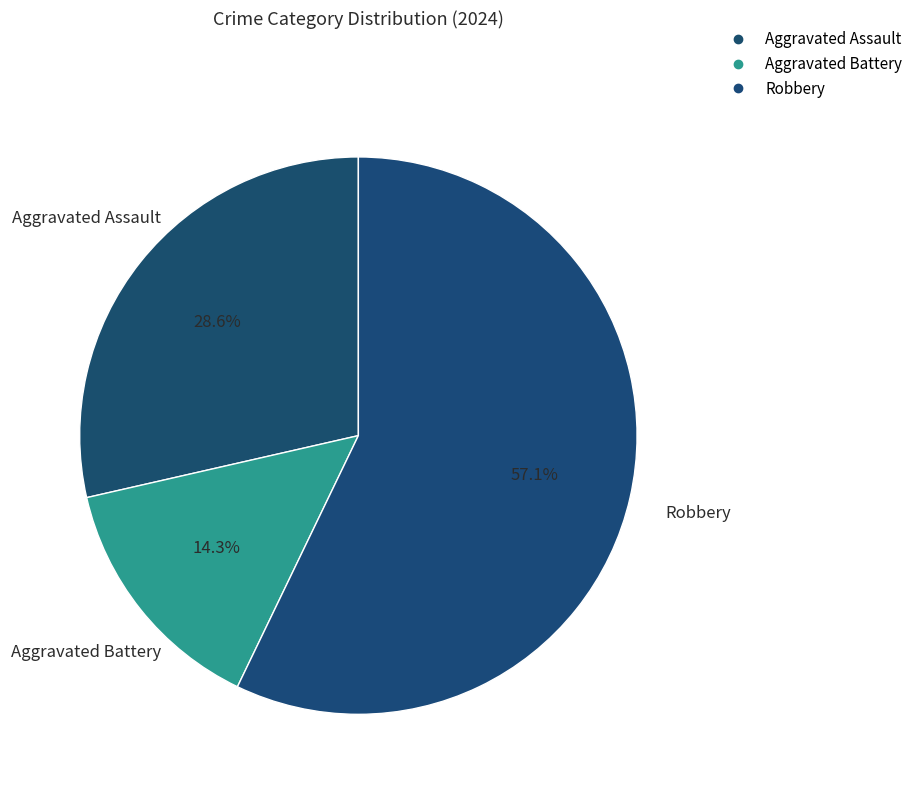

What percentage is NOT represented by Aggravated Assault?

71.4%